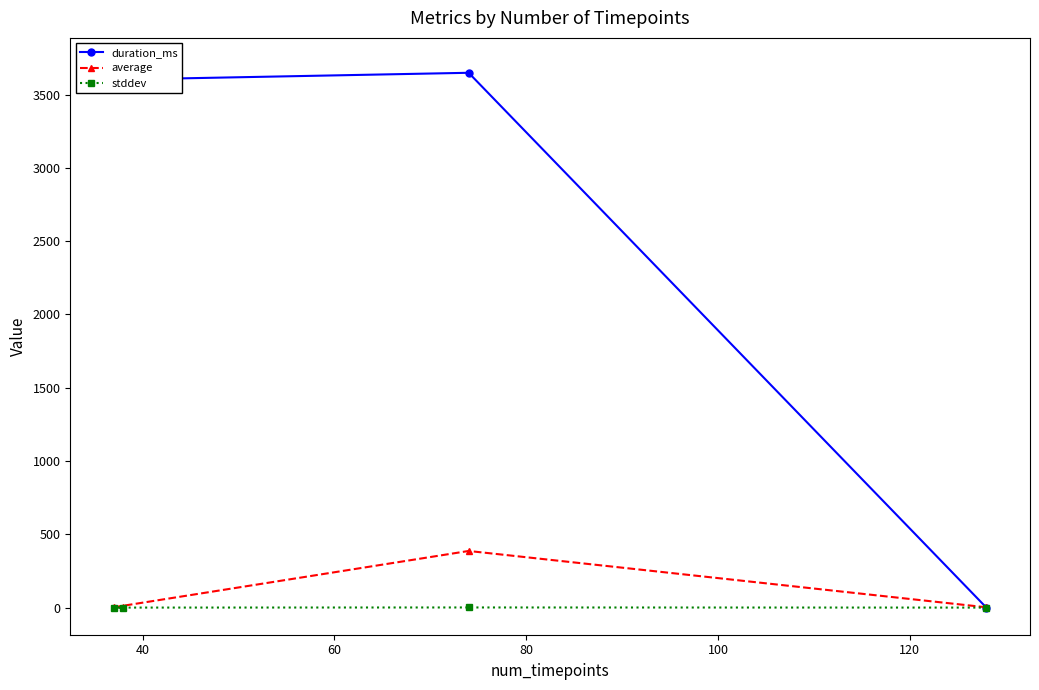

At how many categories does at least one series exceed 2207?

3